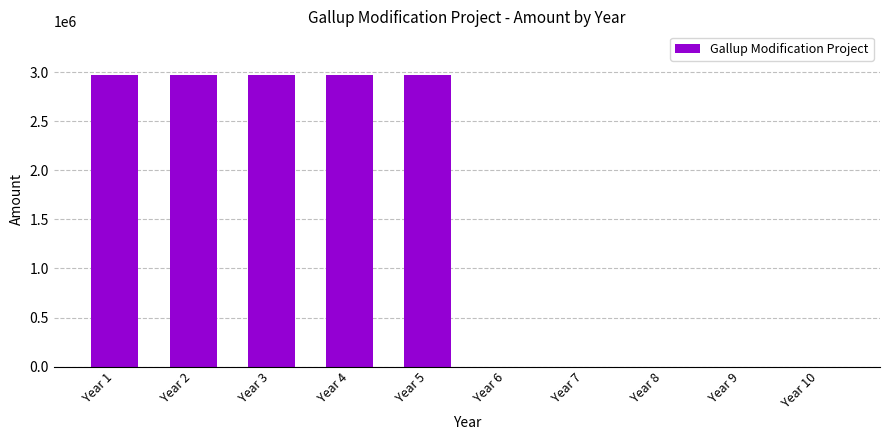

The value at Year 7 is 1762553. True or false?

False